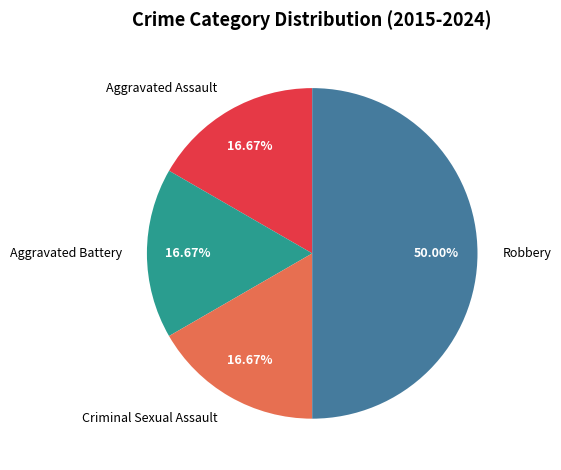

Is it true that Criminal Sexual Assault is 22% of the pie?

False